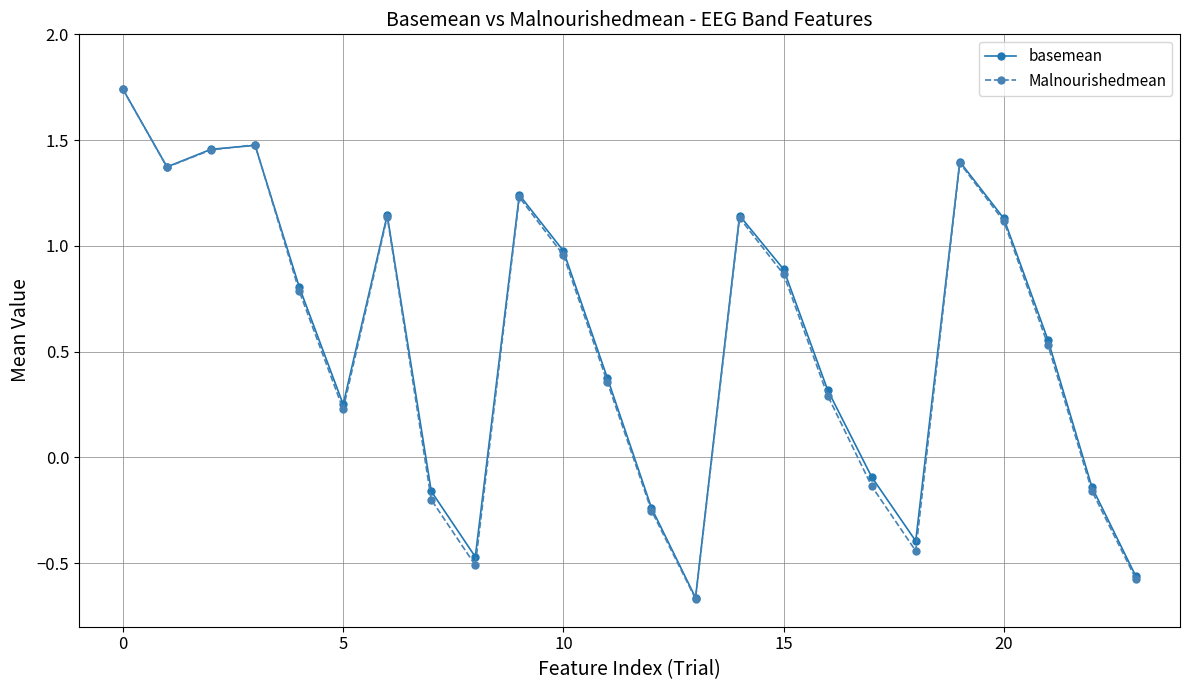

How many interior local valleys does the Malnourishedmean series have?

5